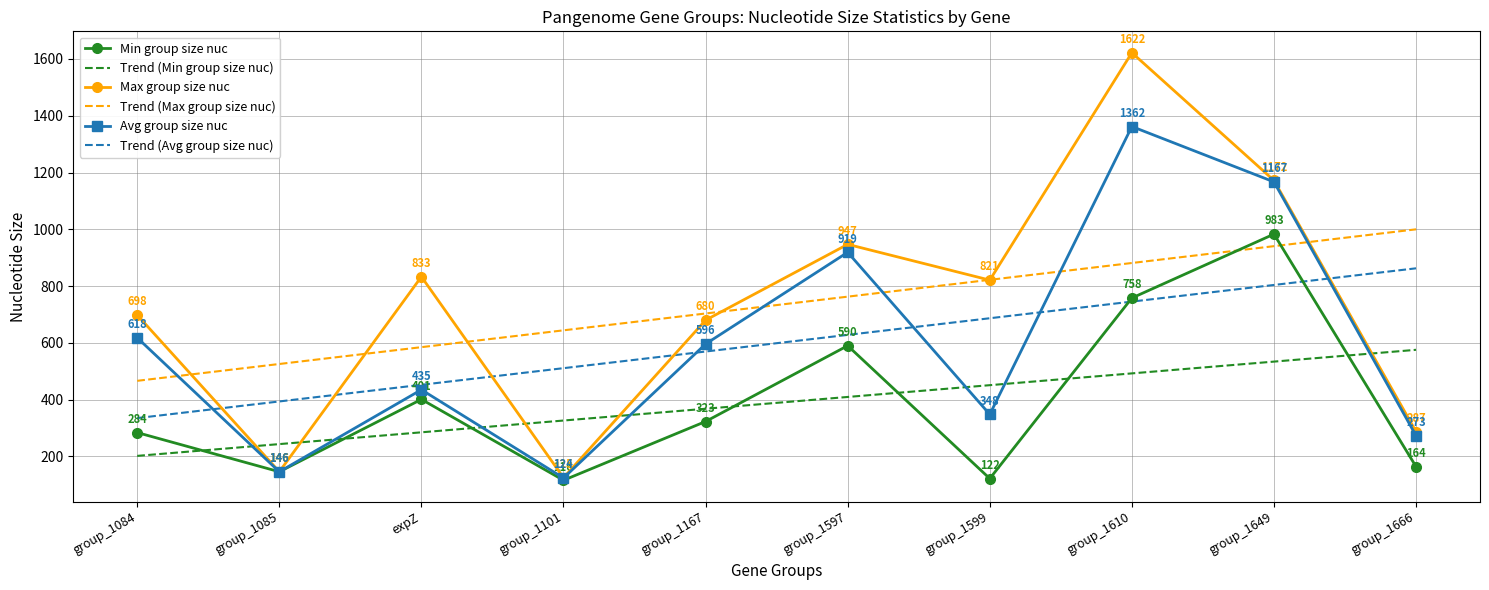

Is it true that Trend (Max group size nuc) equals 1507.0 at group_1610?

False